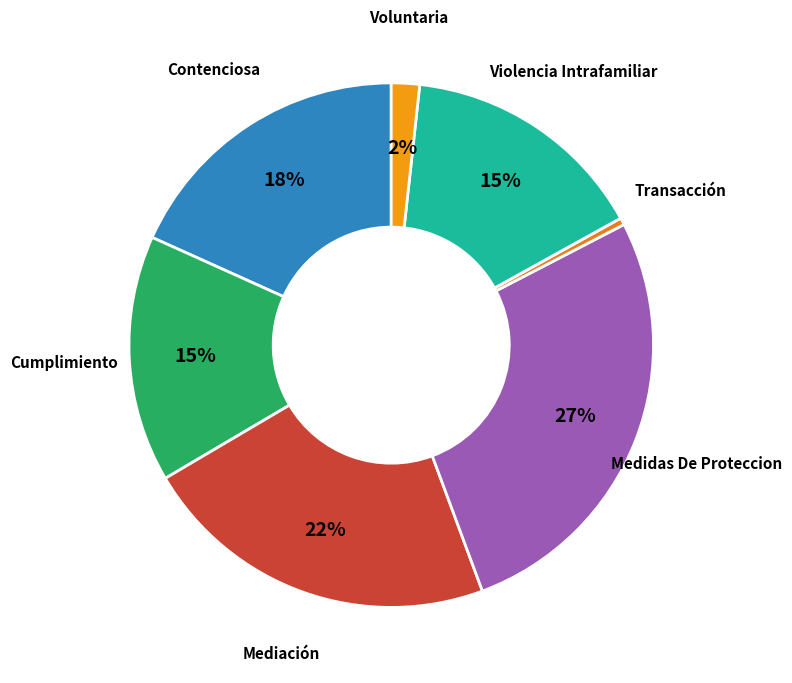

How many slices are in this pie chart?

7